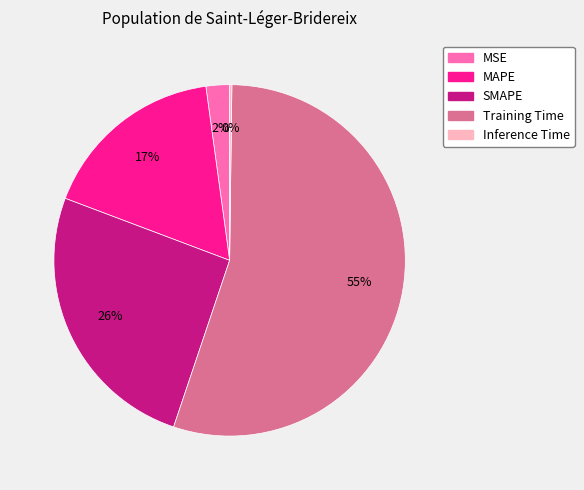

Combined, do MAPE and Training Time account for over 50%?

Yes